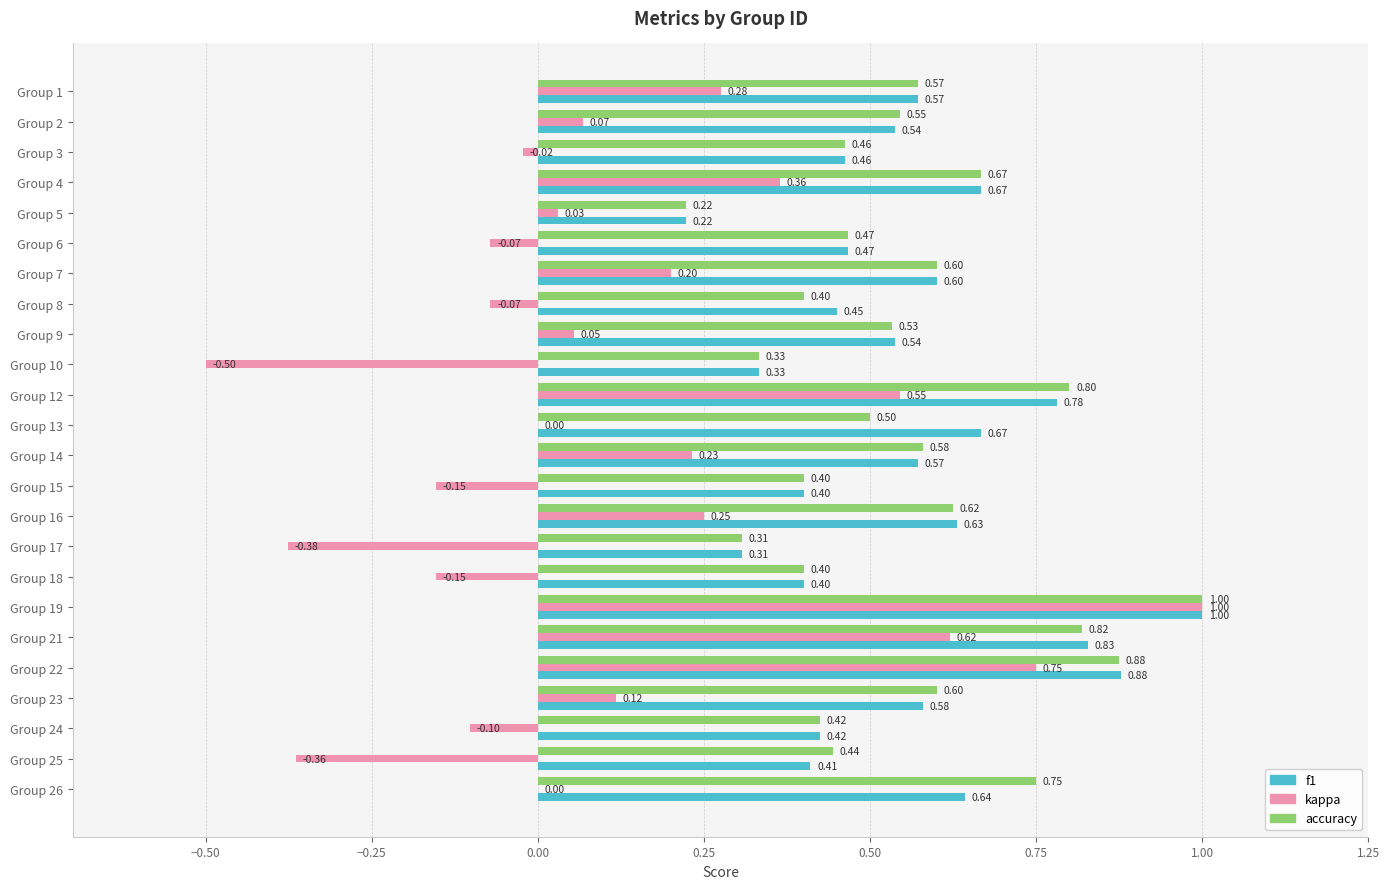

What is the sum of all accuracy values?

13.3